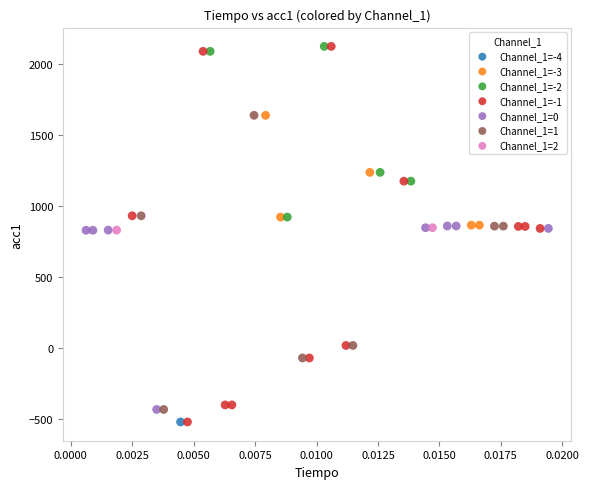

What are all the series names shown in the legend?

Channel_1=-4, Channel_1=-3, Channel_1=-2, Channel_1=-1, Channel_1=0, Channel_1=1, Channel_1=2